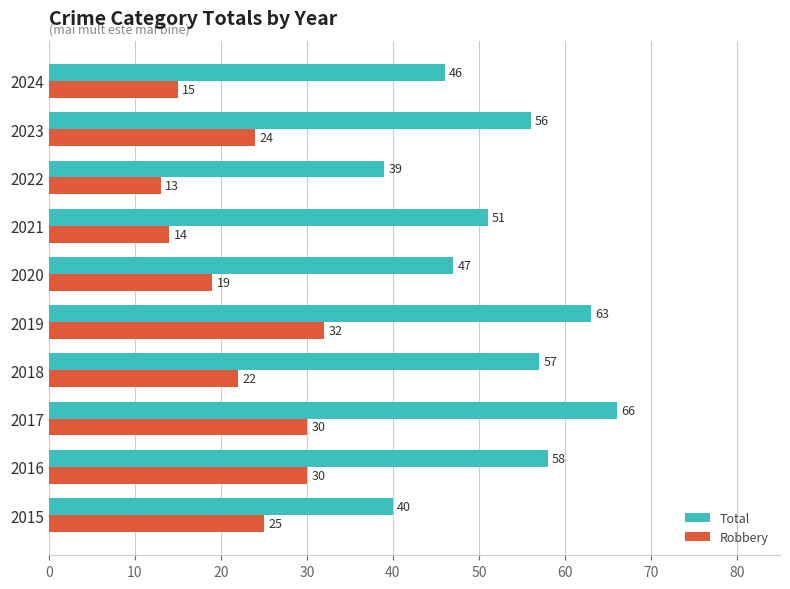

Read the Robbery value at 2023, to the nearest 10.

20